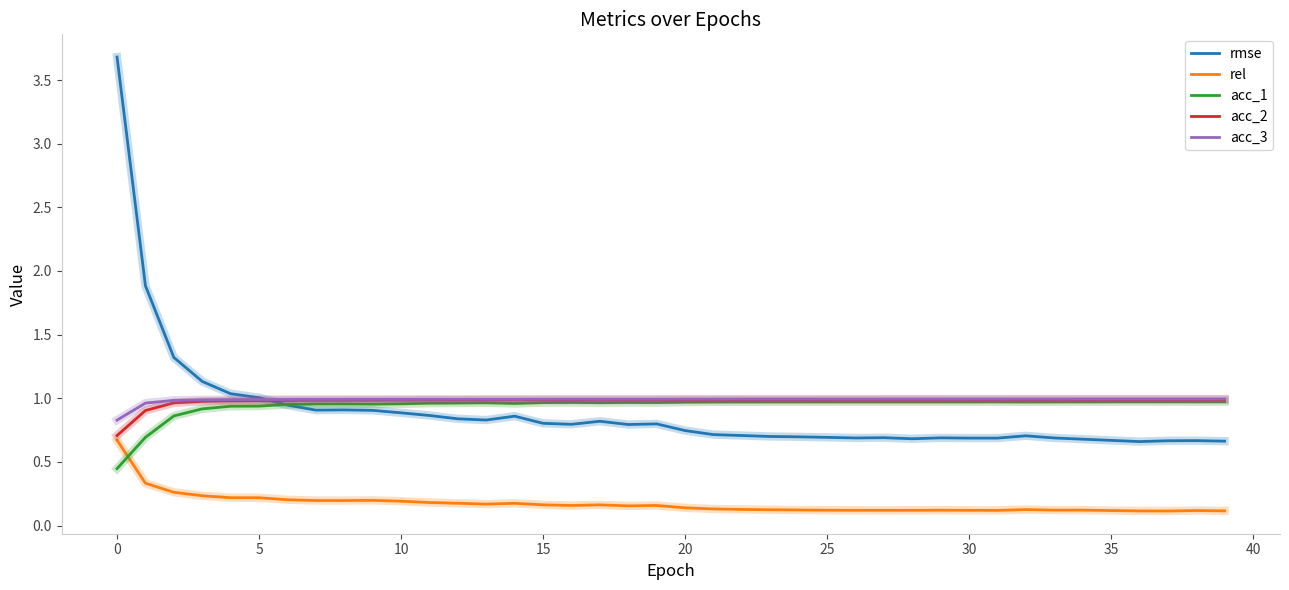

What is the maximum value shown in the chart?

3.7